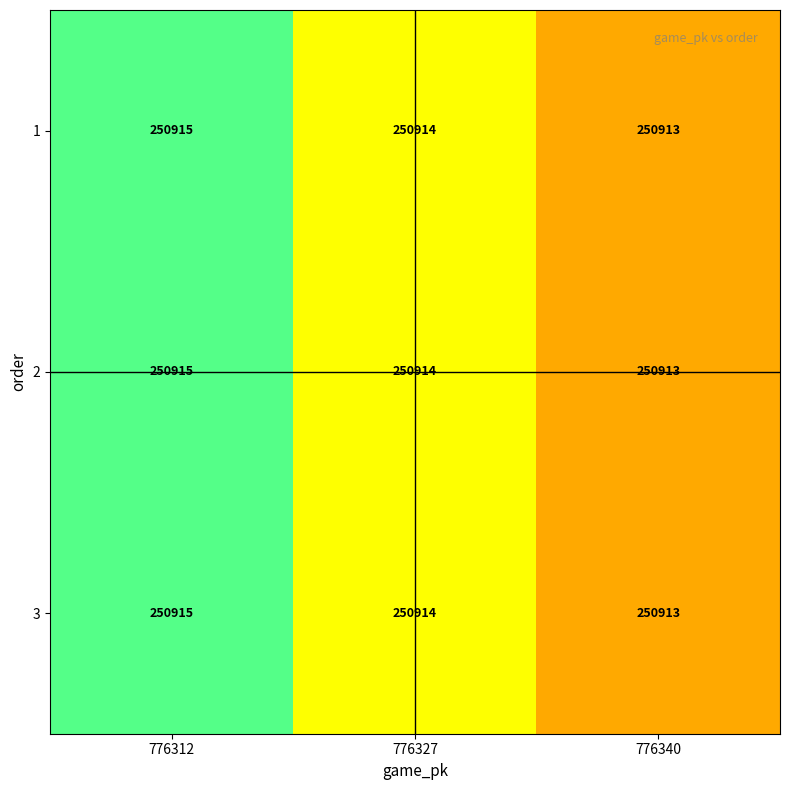

What is the average value of the 2 series?

250914